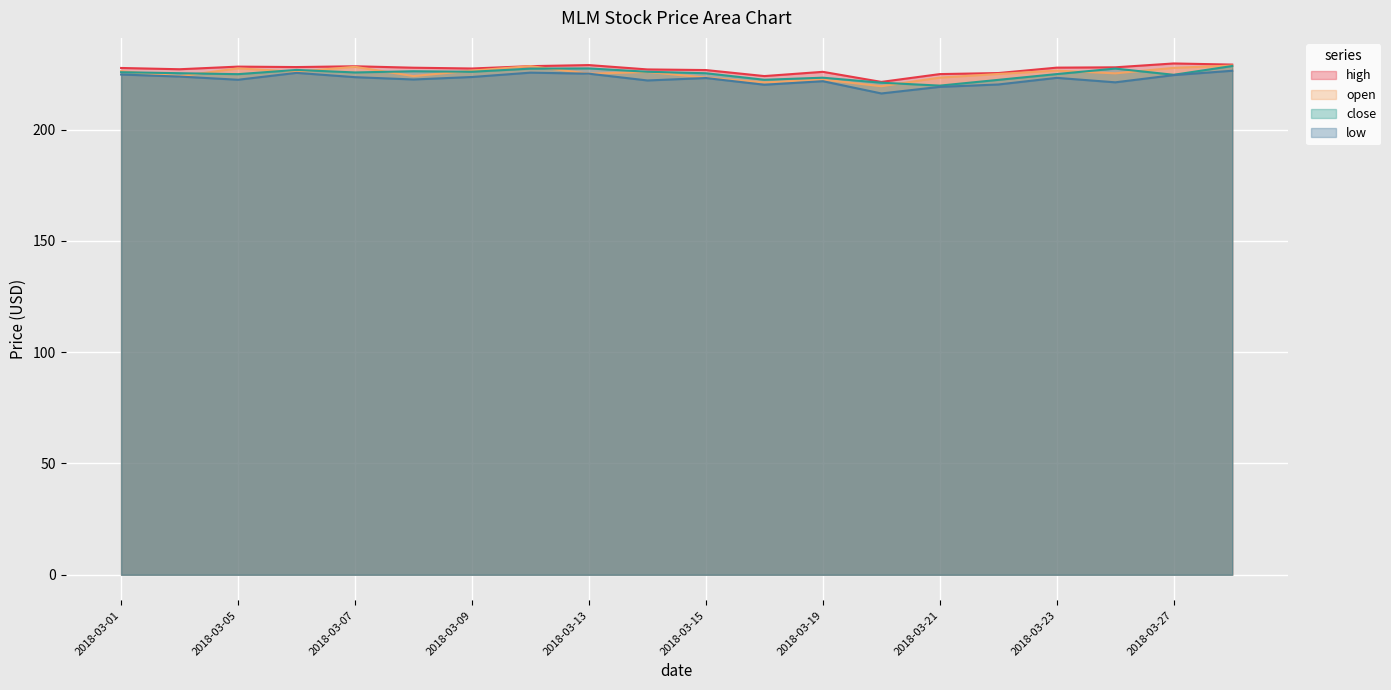

Between 2018-03-07 and 2018-03-12, which series saw the biggest shift?

low